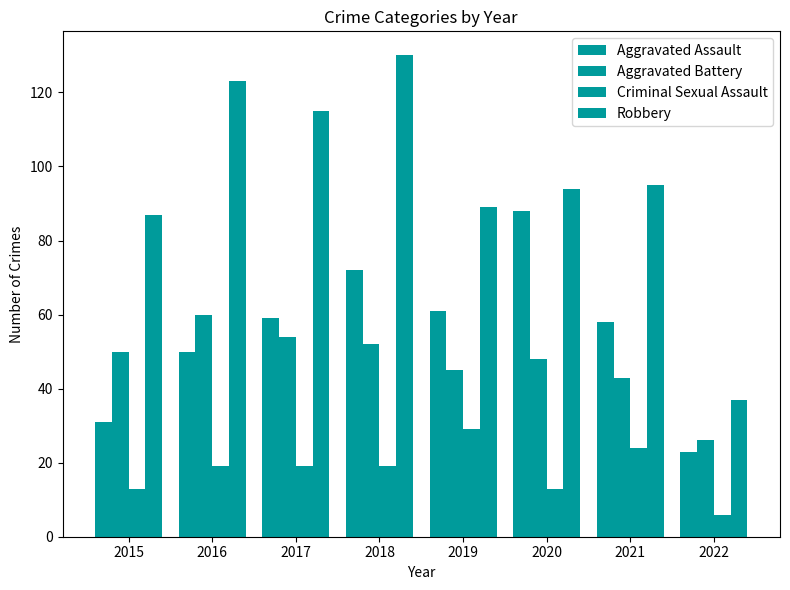

What is the greatest value displayed?

130